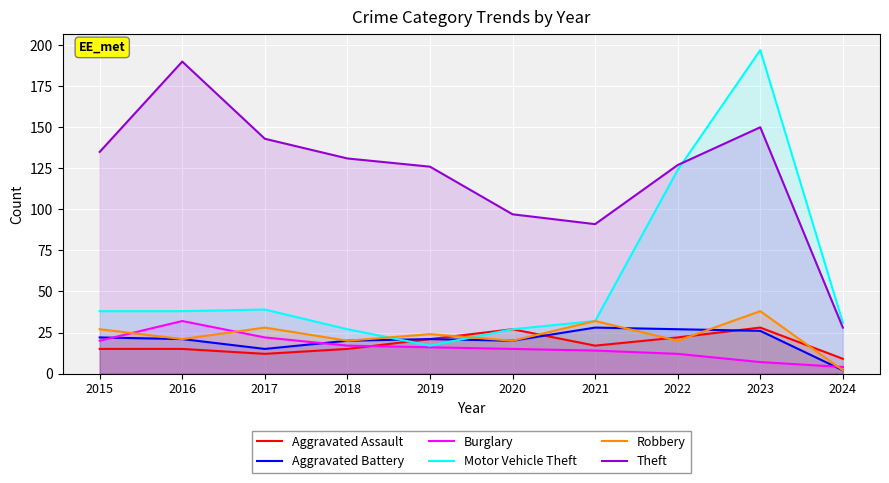

Is it true that Robbery equals 33 at 2020?

False